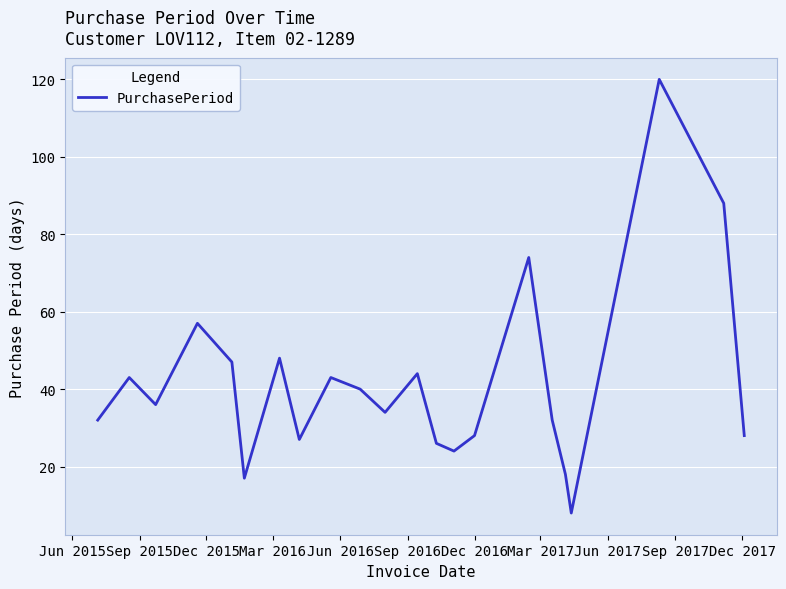

What is the greatest value displayed?

120